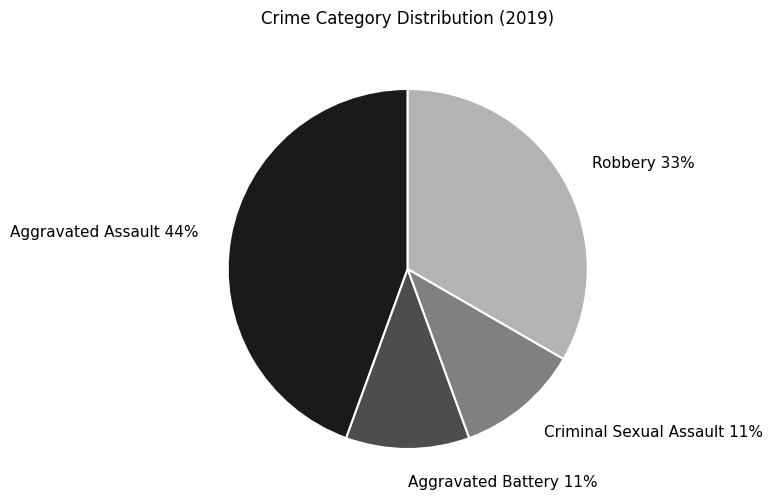

To the nearest percent, what is the average slice percentage?

25%